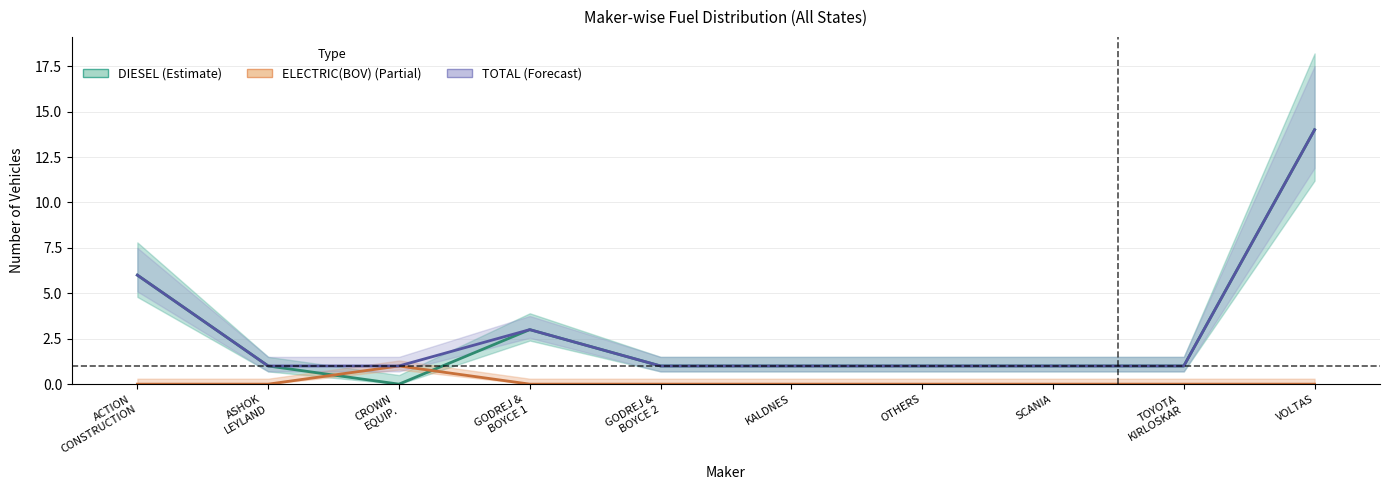

True or false: TOTAL has more than 1 points higher than both neighbors.

False